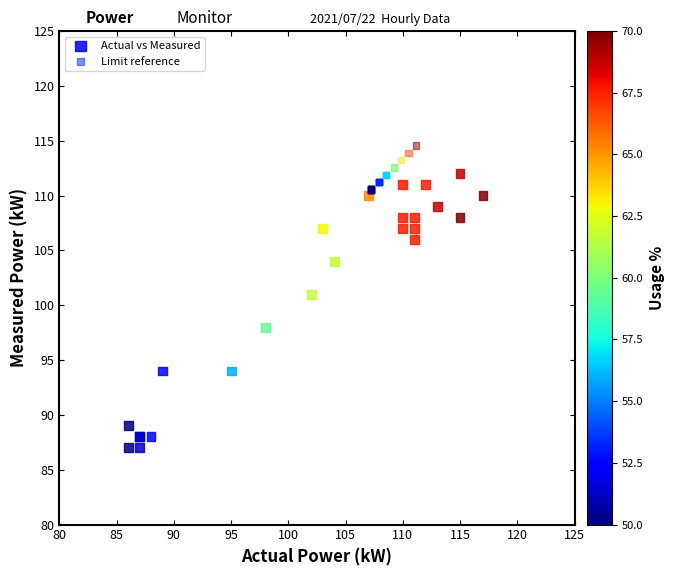

What are all the series names shown in the legend?

Actual vs Measured, Limit reference